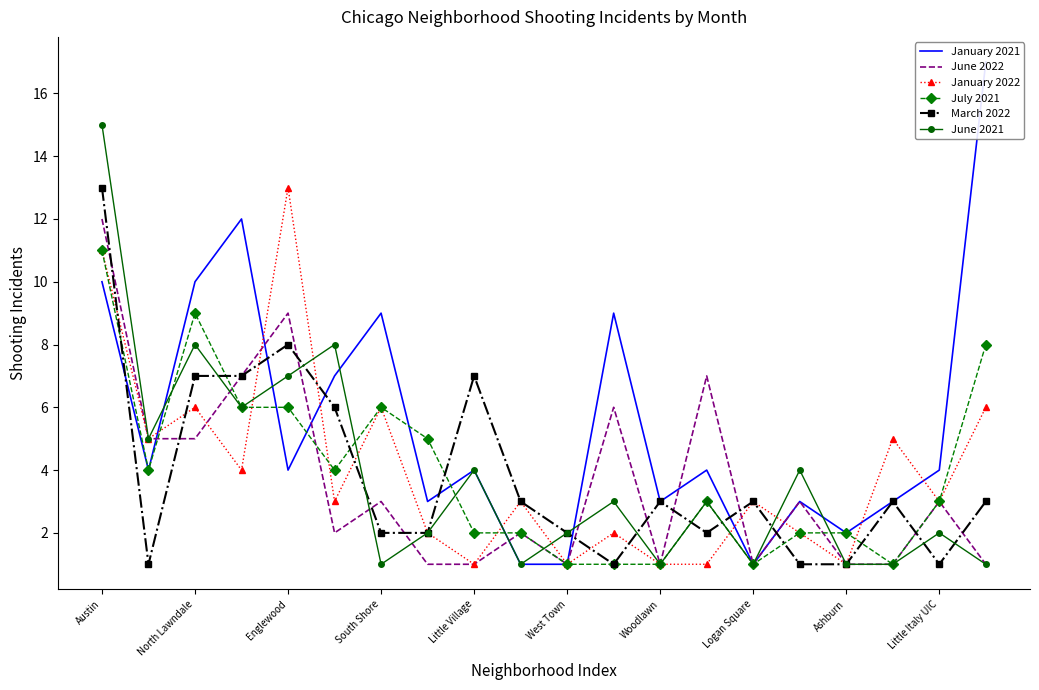

The July 2021 series shows 6 at North Lawndale. True or false?

False